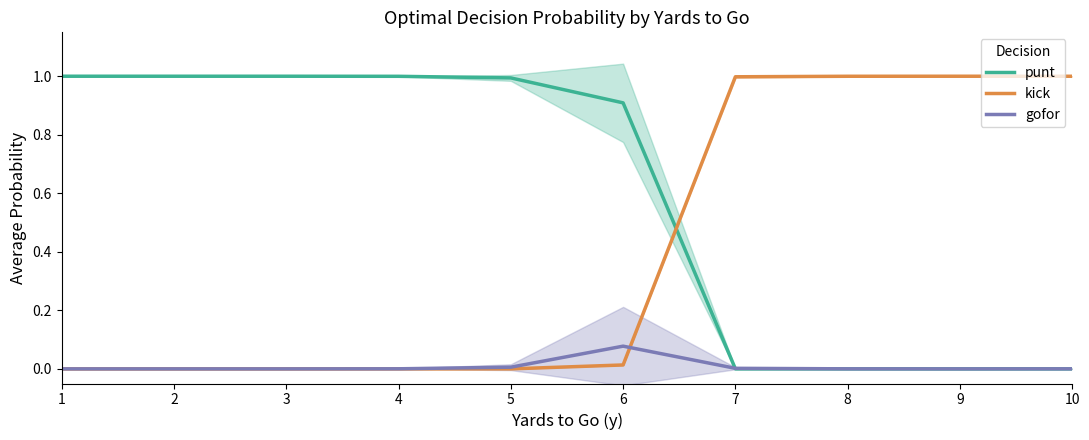

What is the sum of all gofor values?

0.1